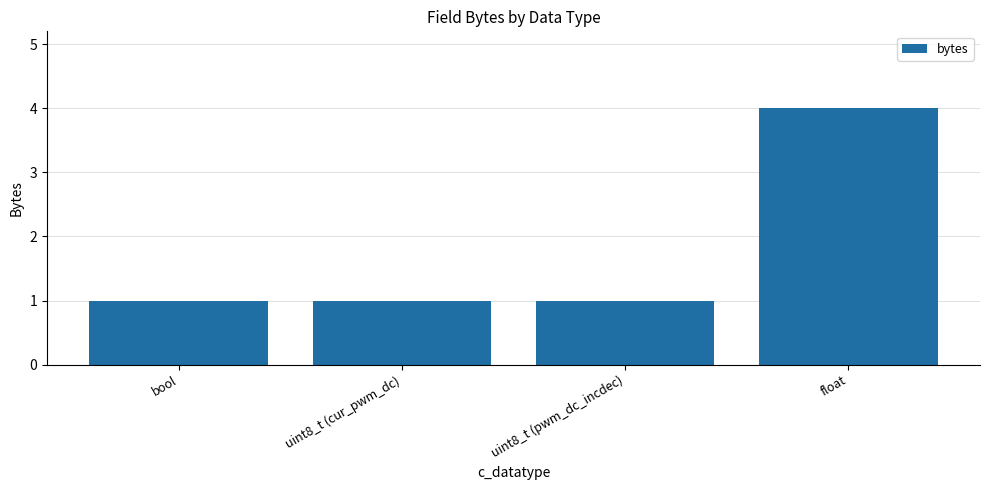

What is the change in value from uint8_t (cur_pwm_dc) to float?

+3